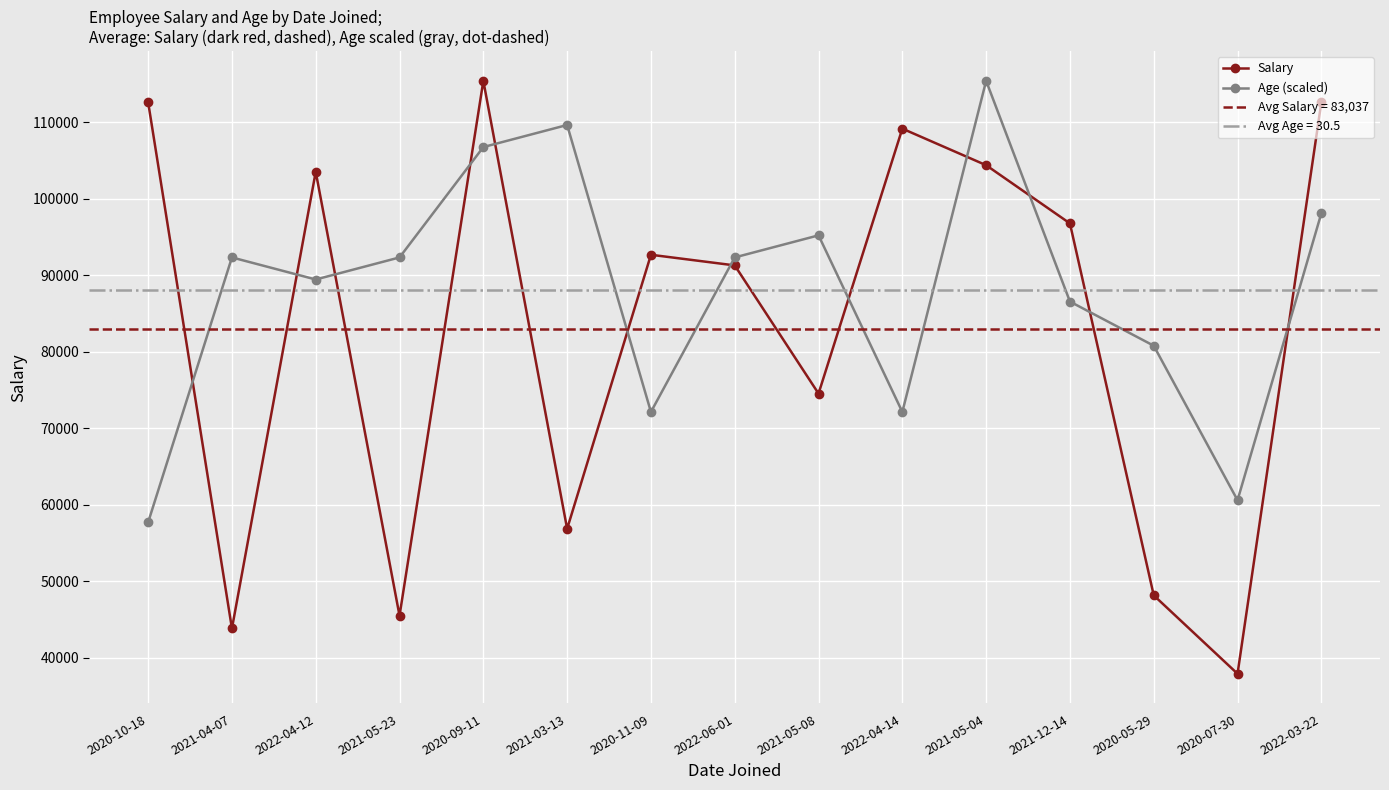

Does the chart display data point markers on the line(s)?

Yes